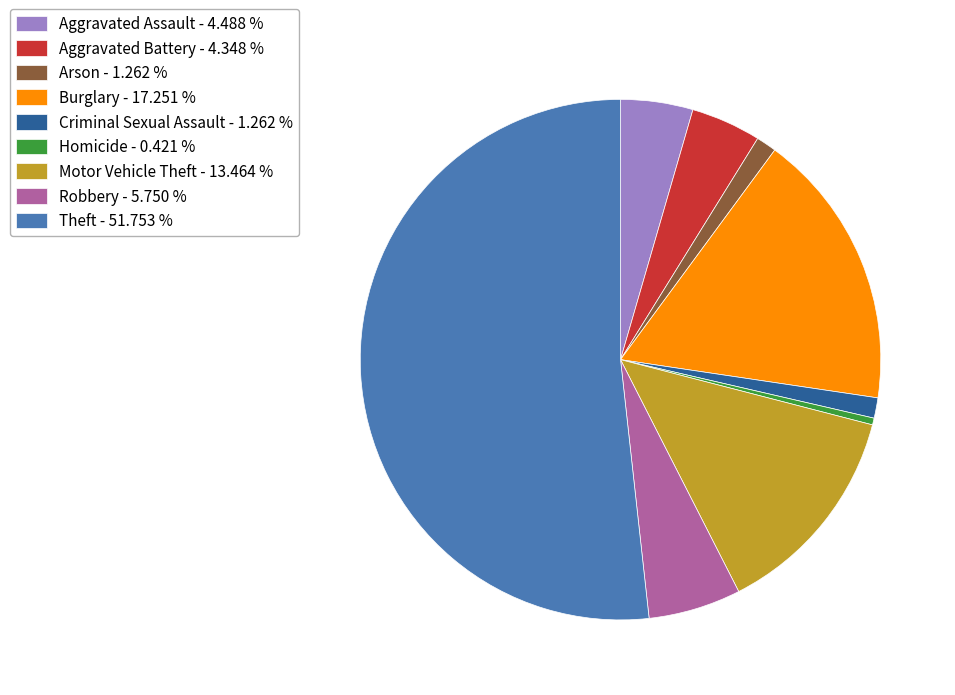

True or false: Robbery accounts for 6% of the total.

True